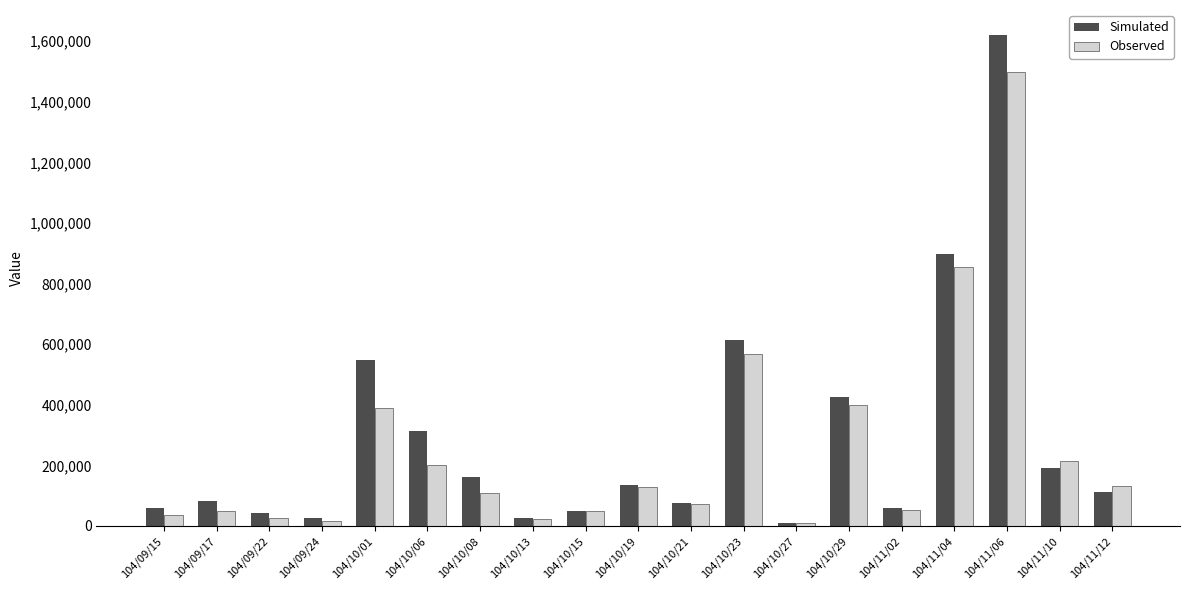

Which category has the highest value across all series?

104/11/06